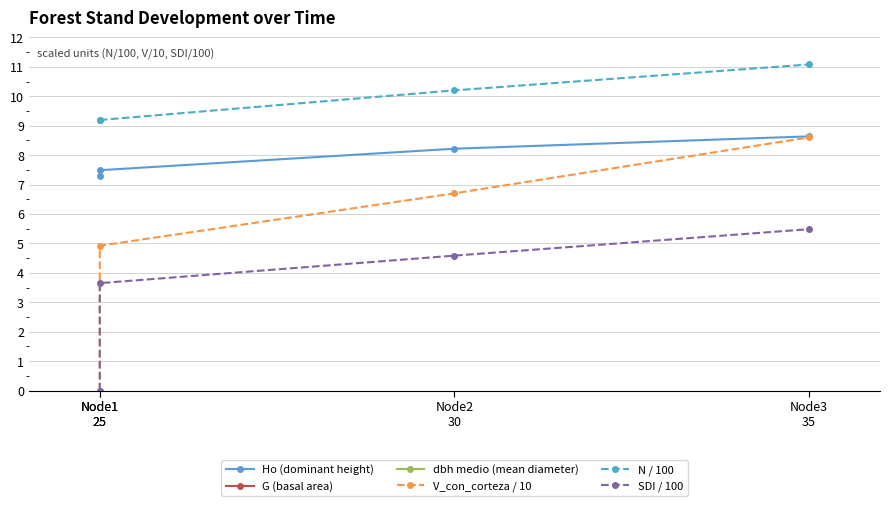

What is the sum of the dbh medio (mean diameter) values at Node1
25 and Node1
25?

28.3